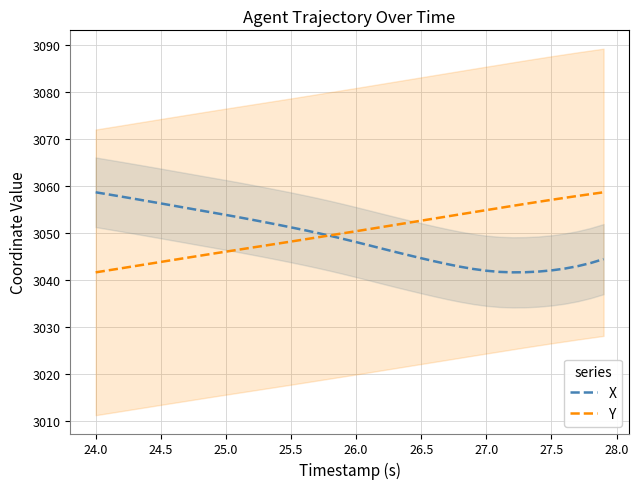

What is the average value of the X series?

3048.8